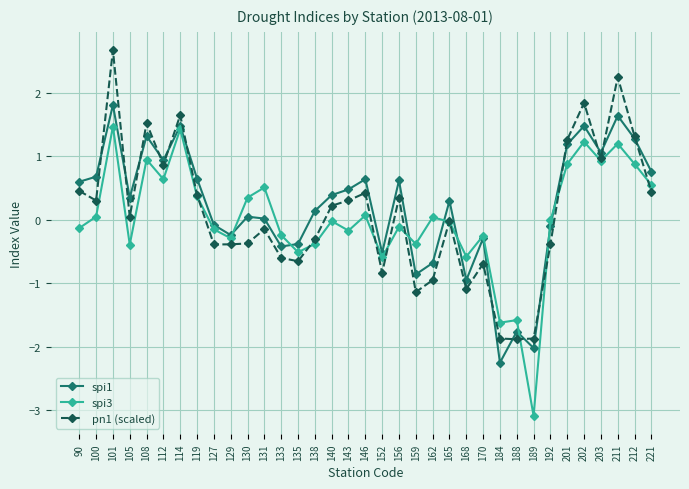

What is the minimum value shown in the chart?

-3.1